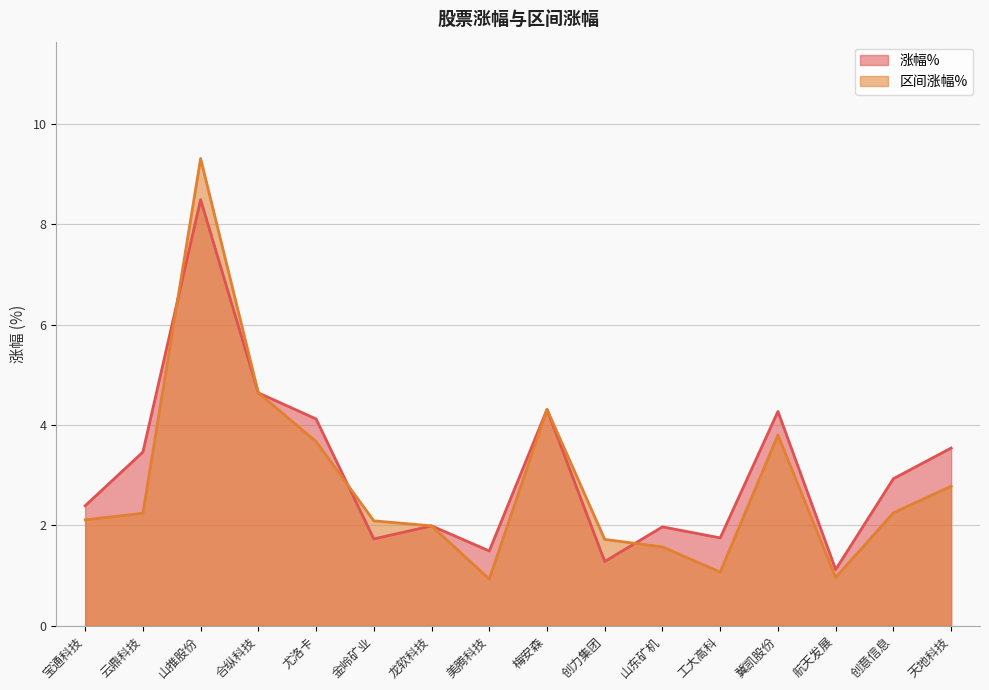

Rank the series at 冀凯股份 from lowest to highest value.

区间涨幅%, 涨幅%